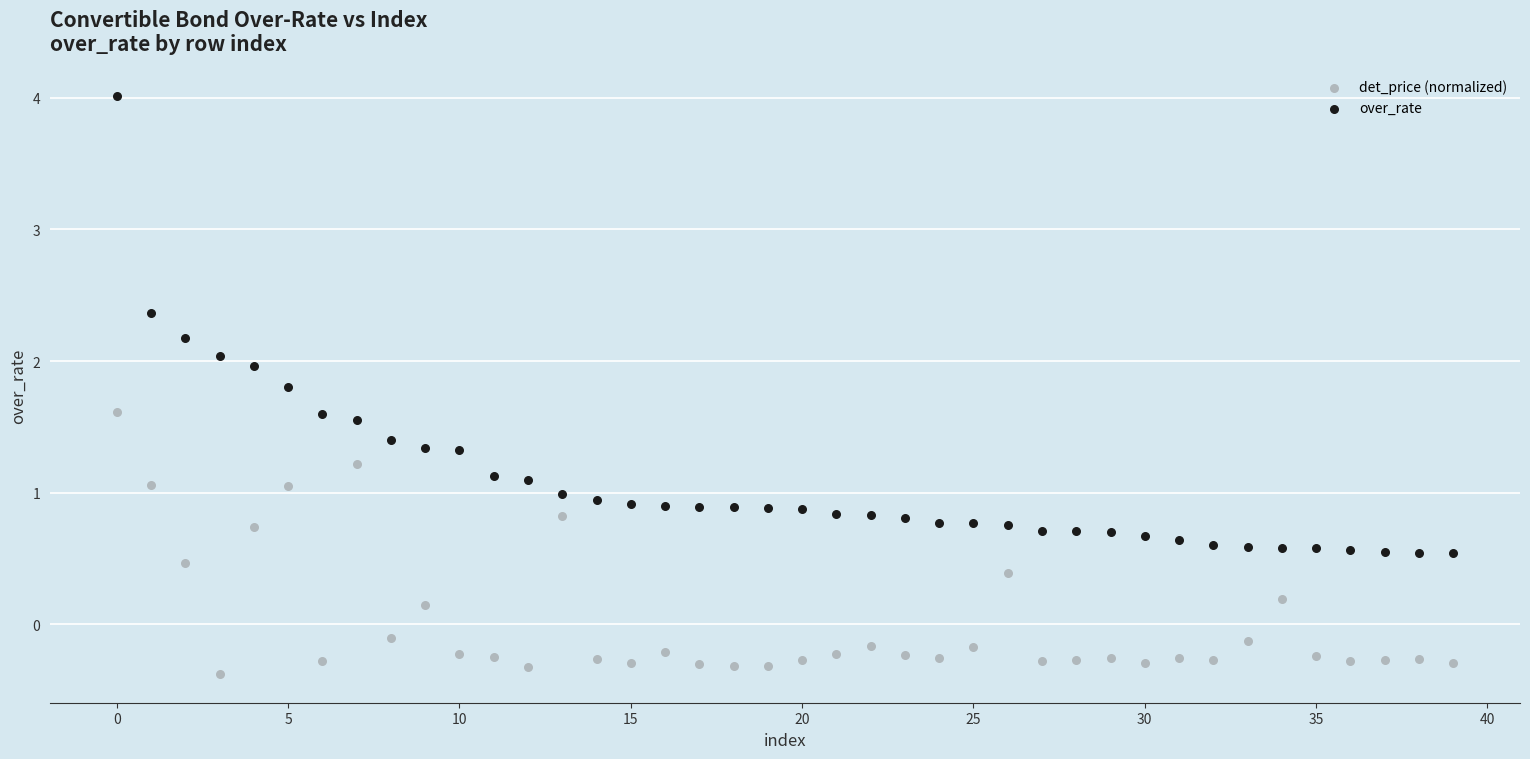

Which series has the widest spread of Y values?

over_rate